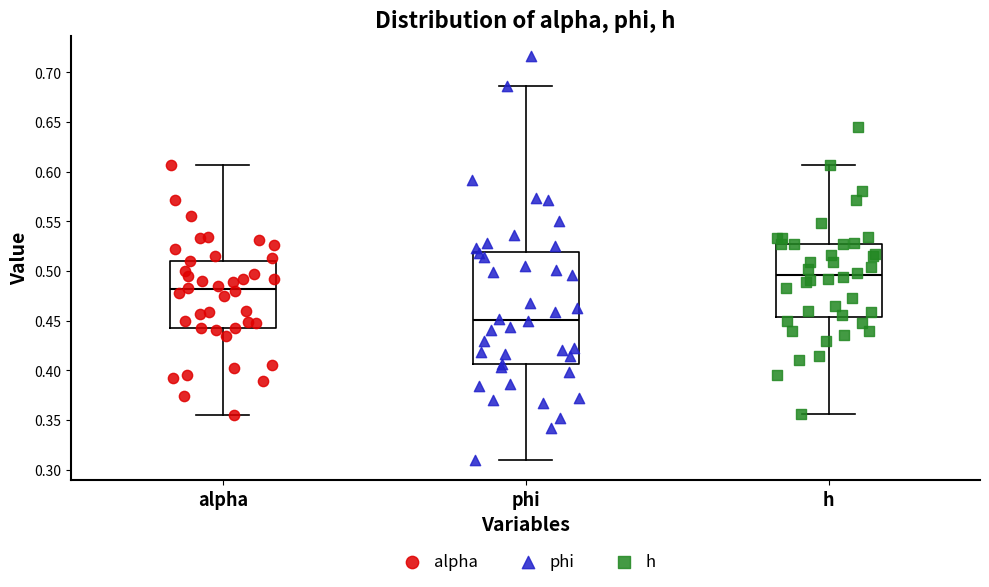

Reading left to right, read every box against the y-axis: the position of its median line, the range the box covers, and the ends of its whiskers. The values are not printed on the chart, so give them approximately, as read against the axis.

alpha: median 0.480, box 0.445 to 0.510, whiskers 0.355 to 0.605
phi: median 0.450, box 0.405 to 0.520, whiskers 0.310 to 0.685
h: median 0.495, box 0.455 to 0.525, whiskers 0.355 to 0.605